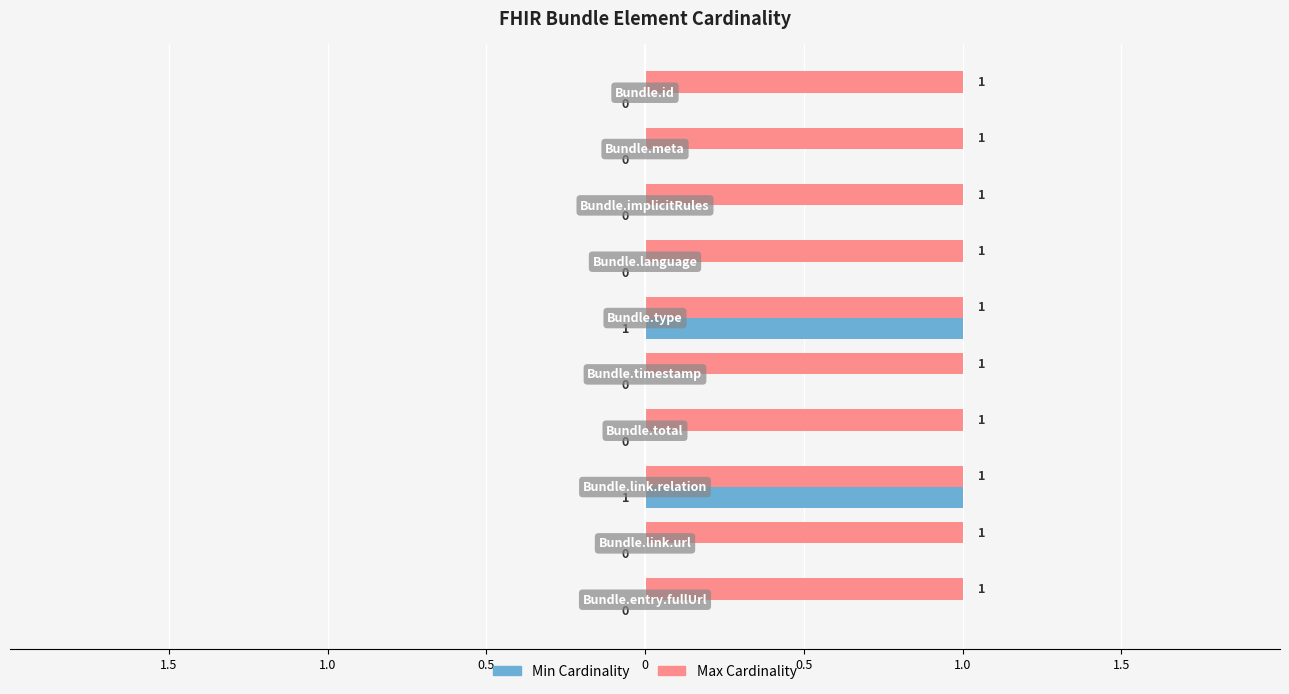

What are all the series names shown in the legend?

Min Cardinality, Max Cardinality